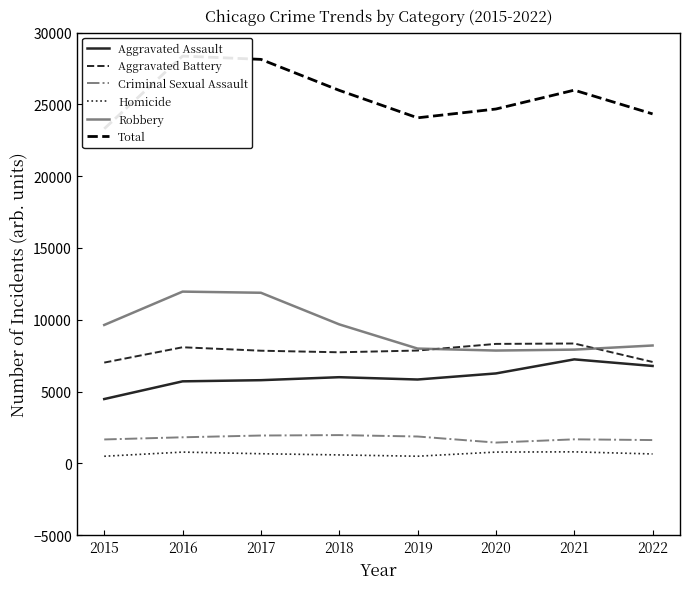

Is the value of Homicide at 2021 greater than the value of Criminal Sexual Assault at 2019?

No